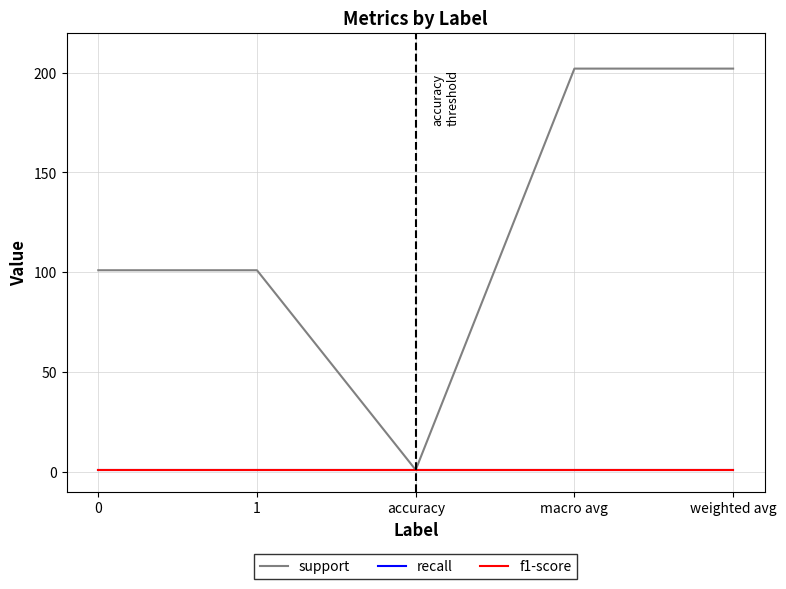

Is it true that recall equals 2 at weighted avg?

False